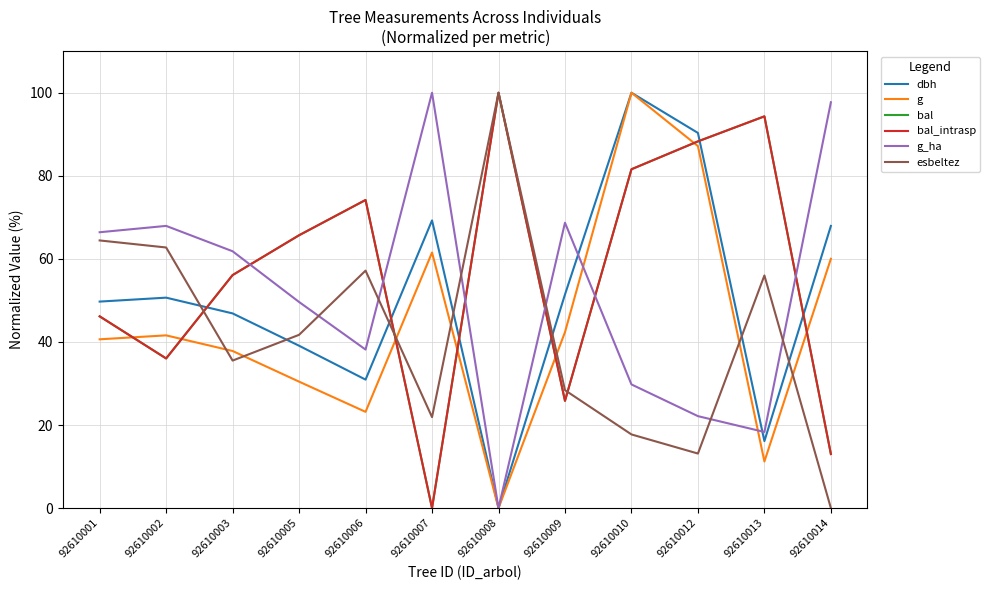

What value does the dbh series have at 92610009?

51.4